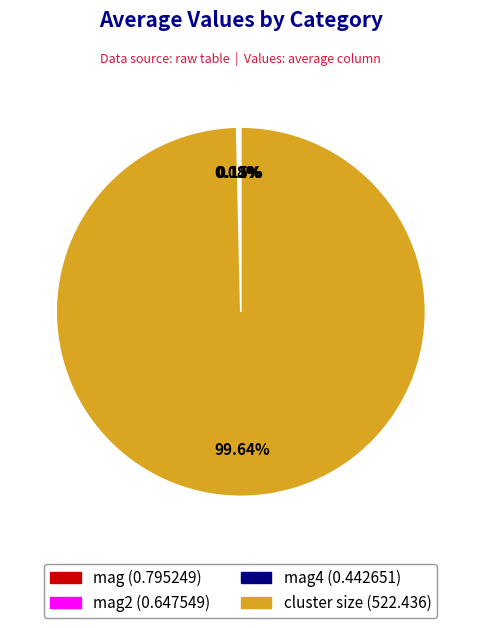

Does any single category account for the majority?

Yes